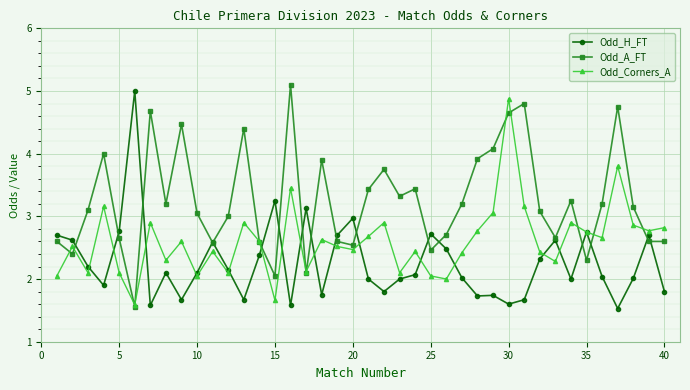

What is the minimum value shown in the chart?

1.5